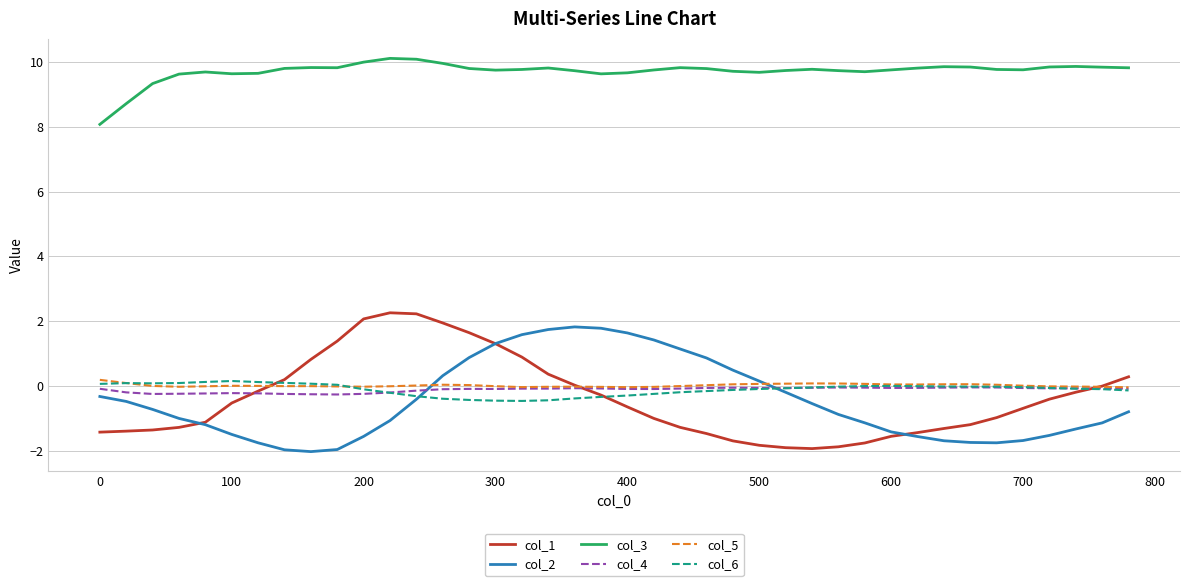

Does the chart display data point markers on the line(s)?

No